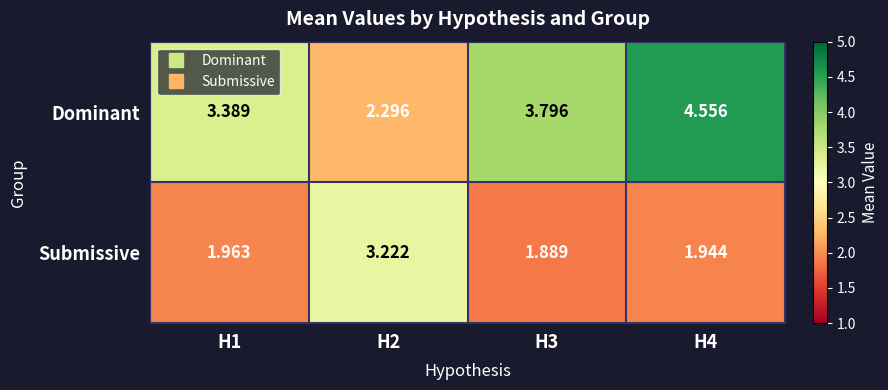

List the series in order of their peak value, highest first.

Dominant, Submissive